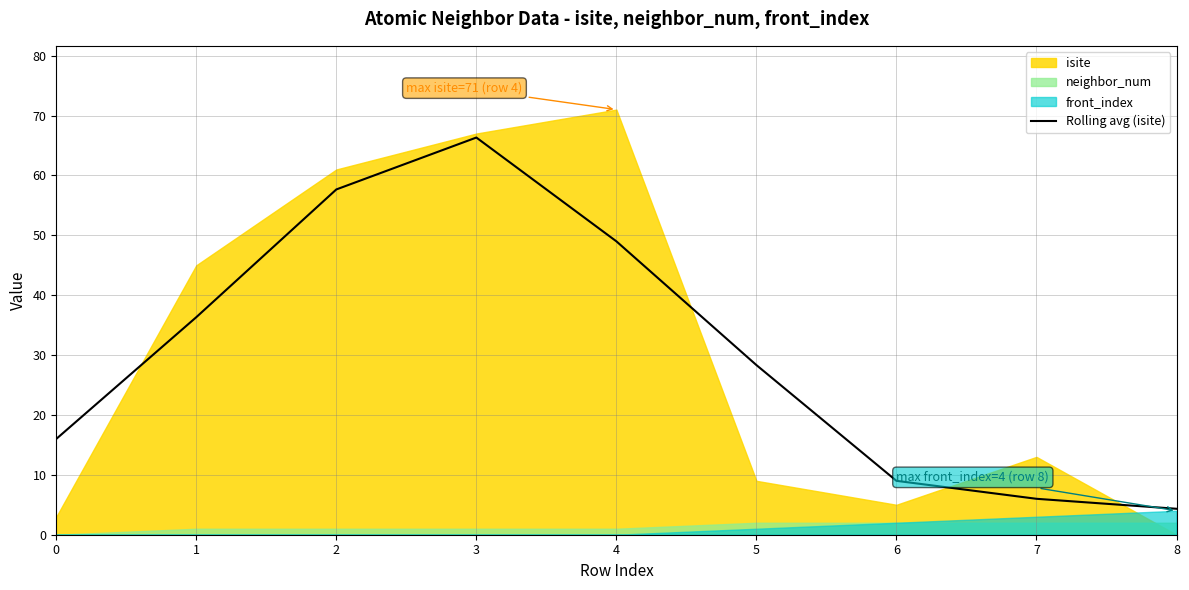

How many lines are shown in the chart?

1